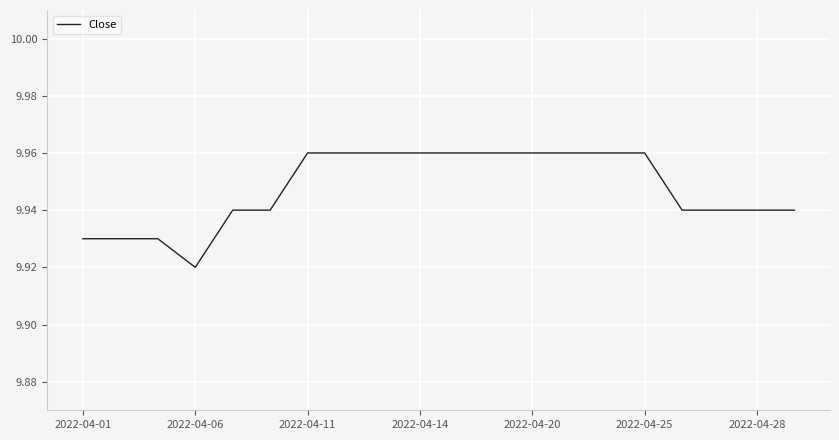

How many lines are shown in the chart?

1